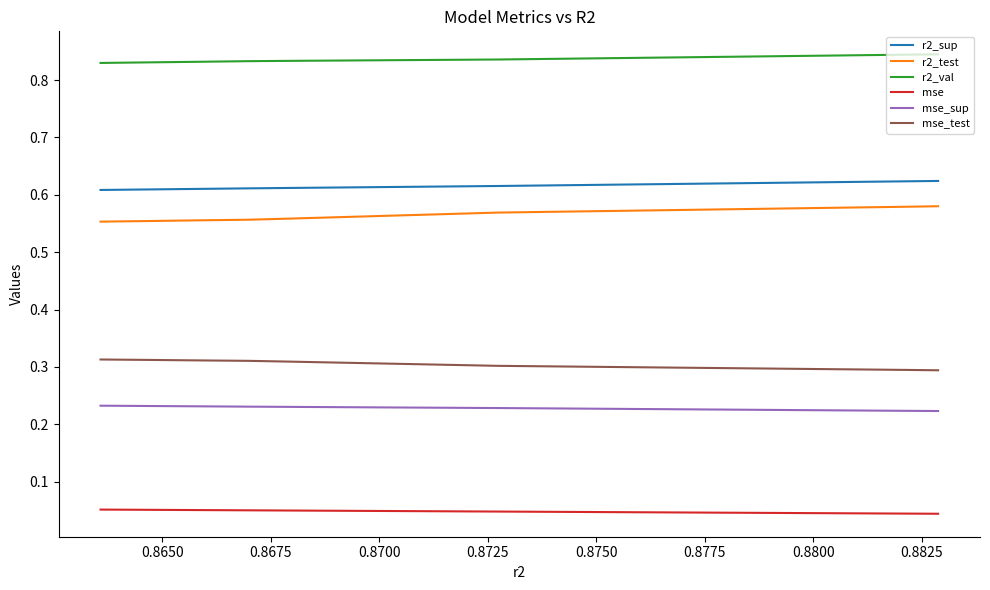

True or false: r2_val and mse_test cross at least once.

False